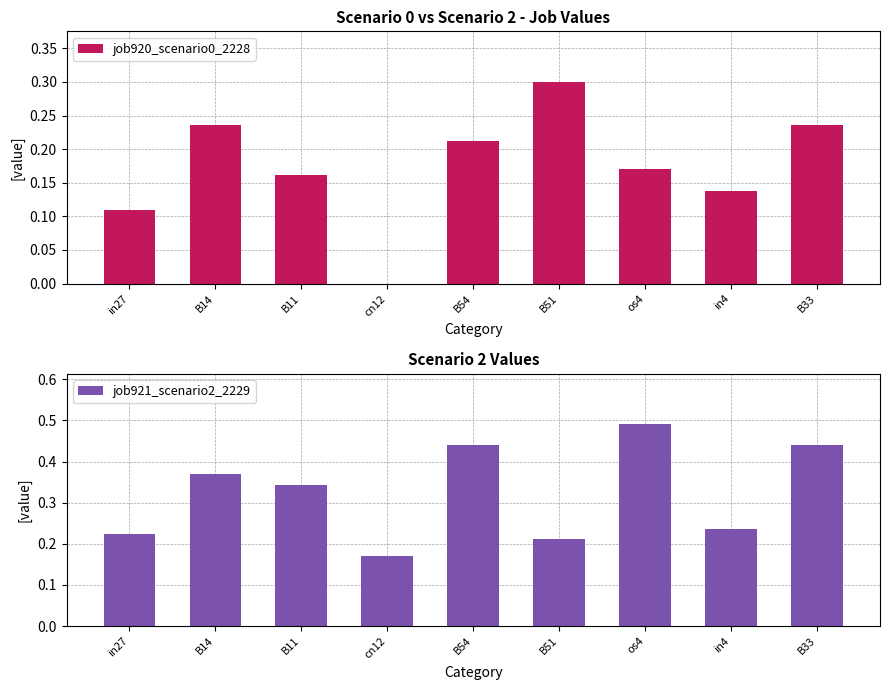

The job920_scenario0_2228 series shows 0.2 at B11. True or false?

True